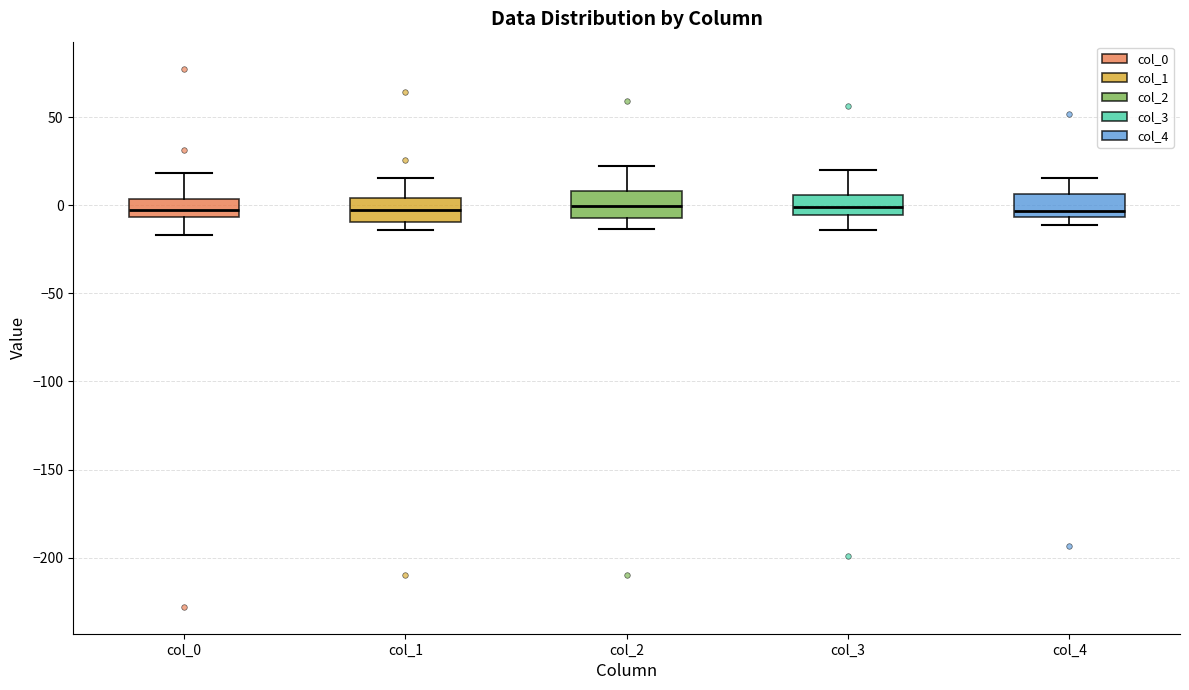

Where does the median line of the box for col_1 sit on the y-axis? The values are not printed on the chart, so give them approximately, as read against the axis.

-5